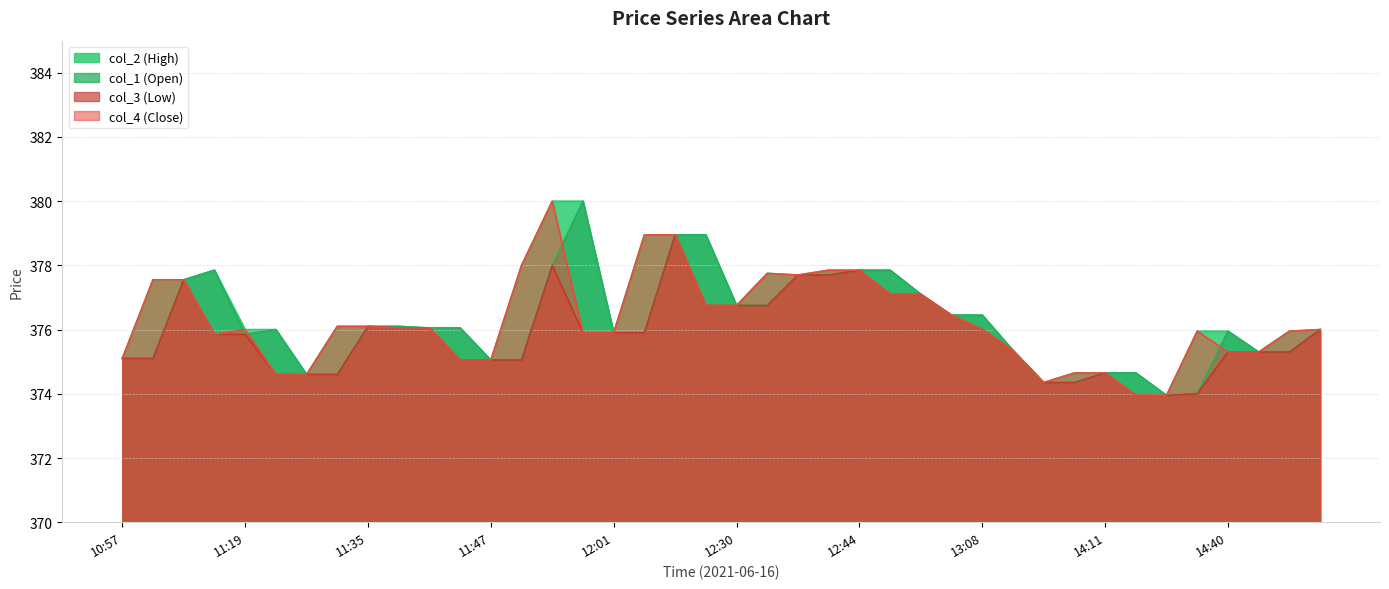

At 14:11, list the series in order from largest to smallest.

col_1, col_2, col_3, col_4